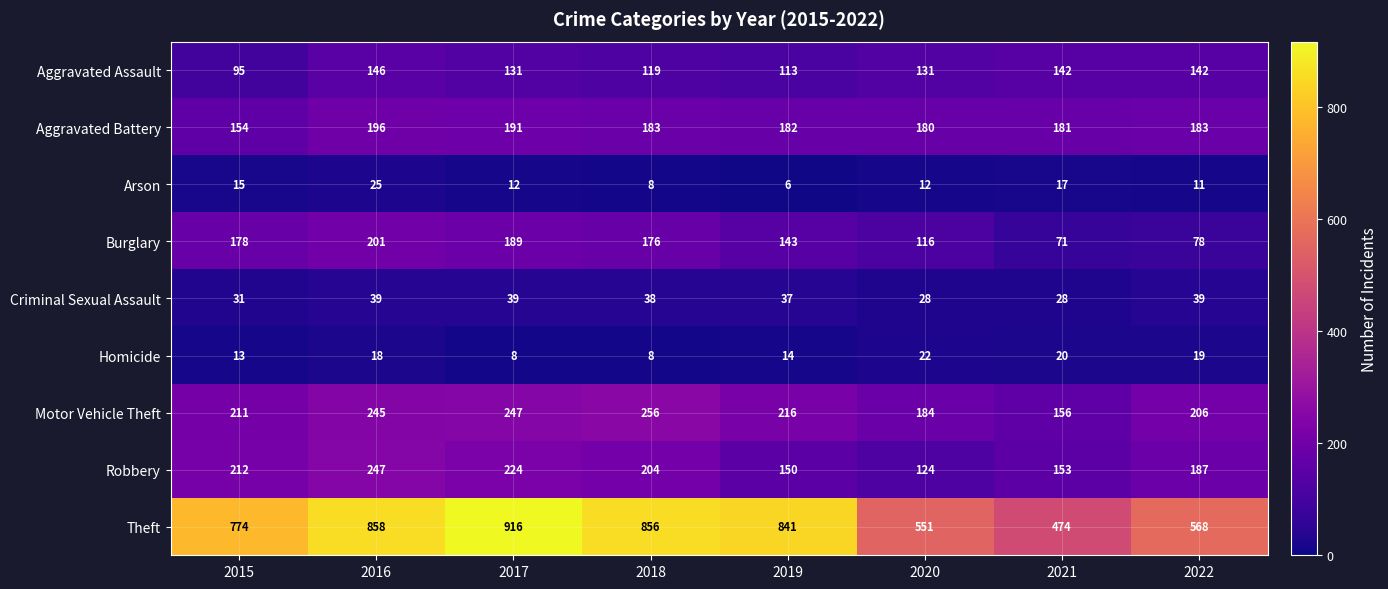

At which category is the sum across all series the highest?

2016